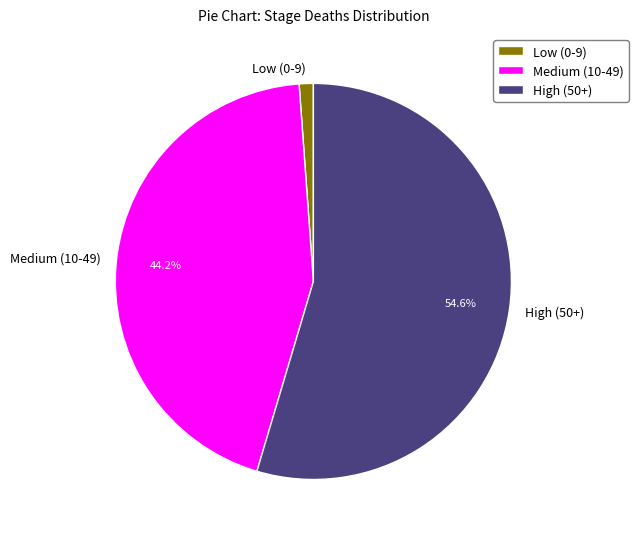

Which slice represents more than half of the pie?

High (50+)